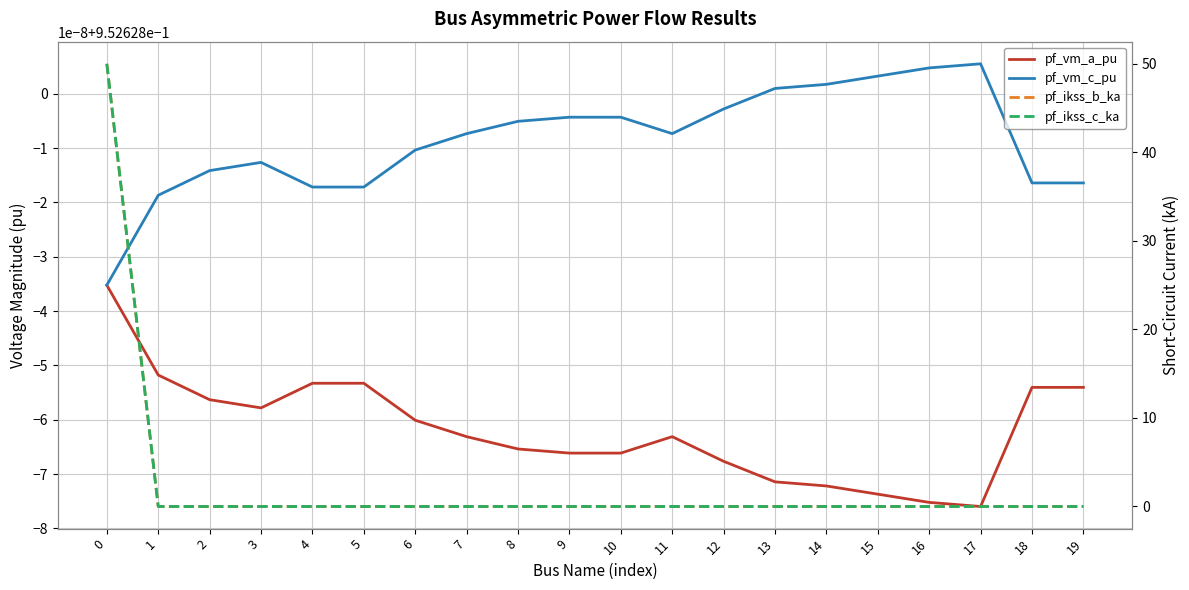

Which series has the widest spread of values?

pf_ikss_b_ka